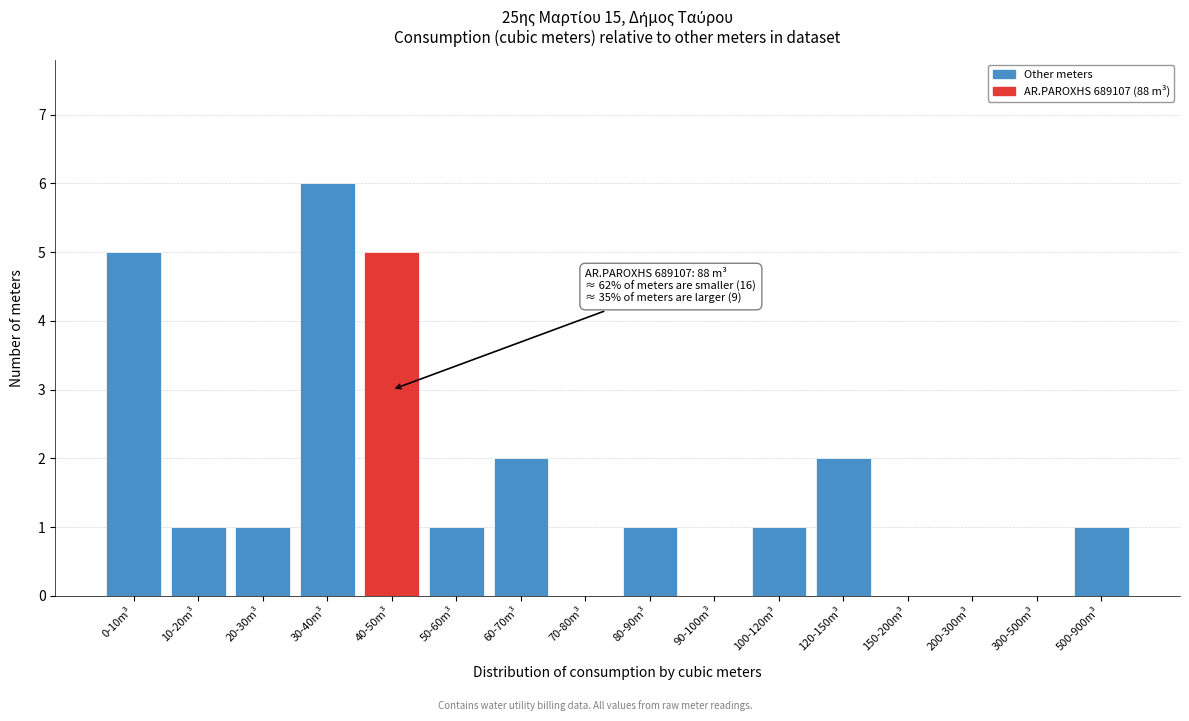

Reading left to right, list all the values displayed in this chart.

0-10m³=5	10-20m³=1	20-30m³=1	30-40m³=6	40-50m³=5	50-60m³=1	60-70m³=2	70-80m³=0	80-90m³=1	90-100m³=0	100-120m³=1	120-150m³=2	150-200m³=0	200-300m³=0	300-500m³=0	500-900m³=1